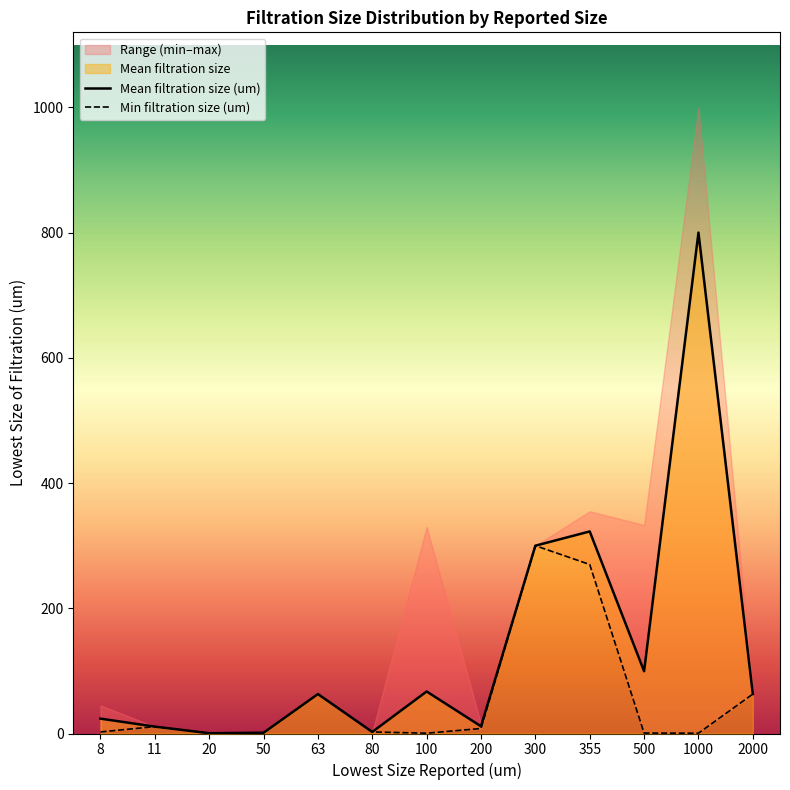

What is the smallest value displayed?

0.5